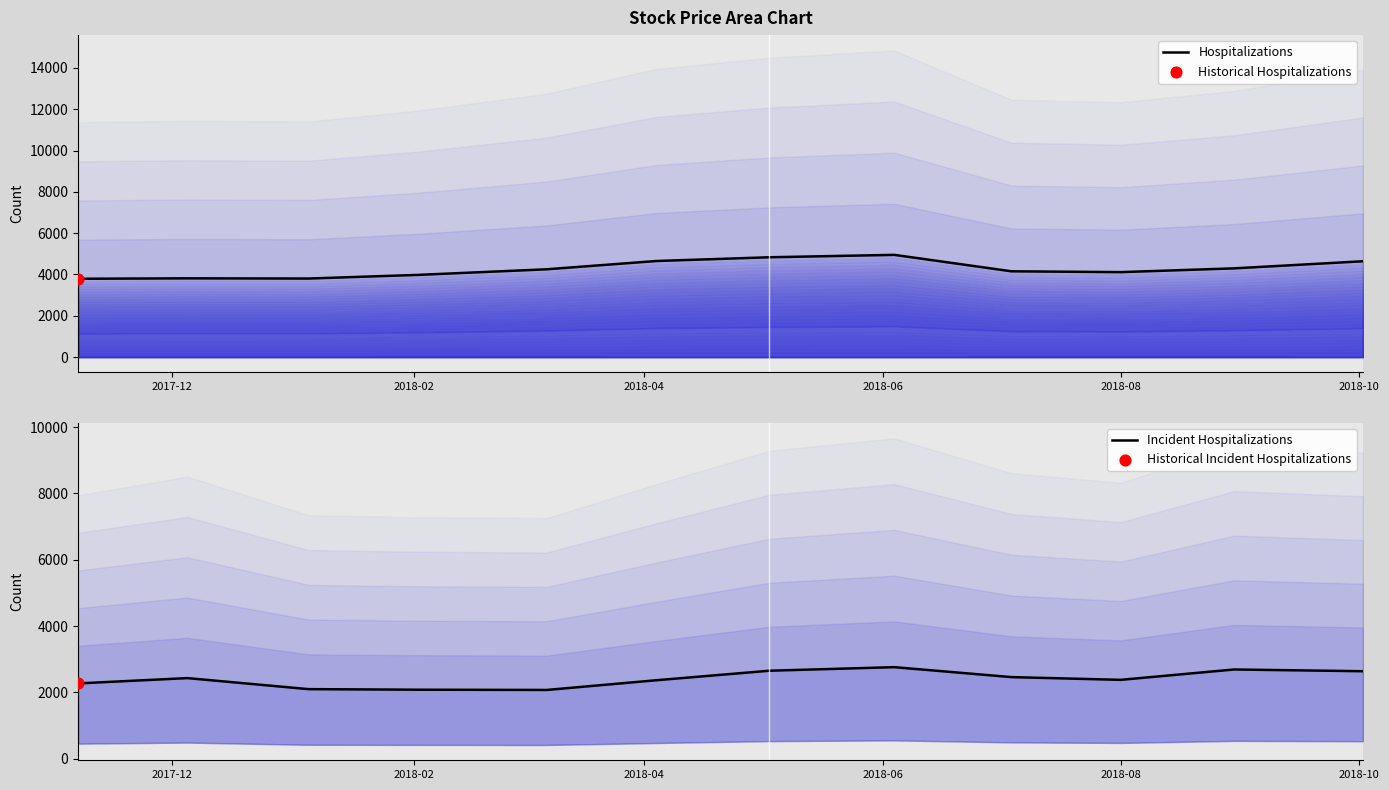

Which series reaches the maximum Y coordinate?

Hospitalizations